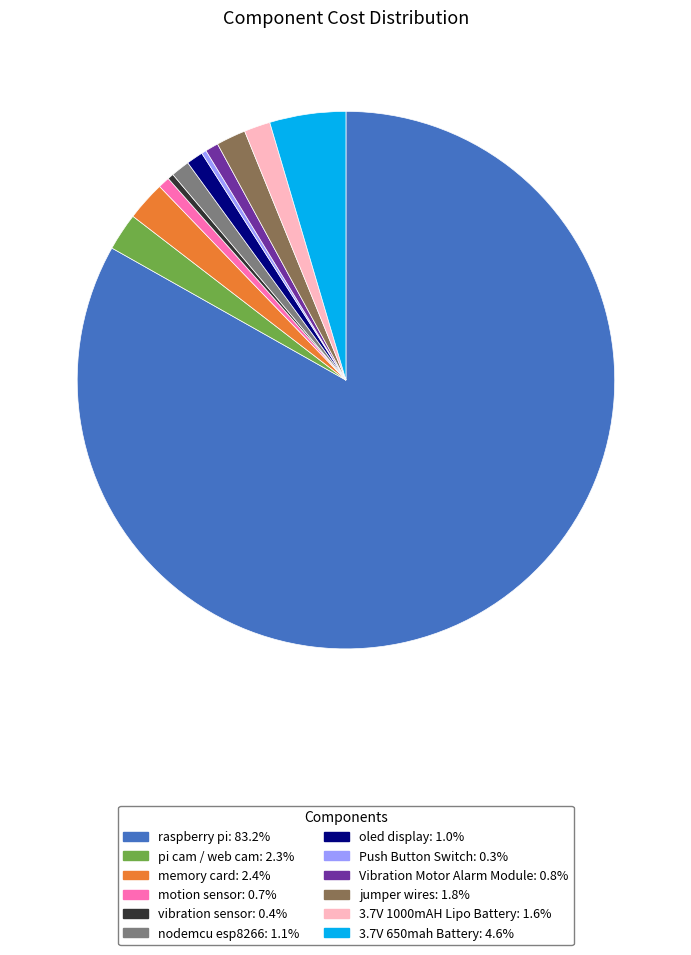

Does Push Button Switch: 0.3% account for over 50% of the chart?

No